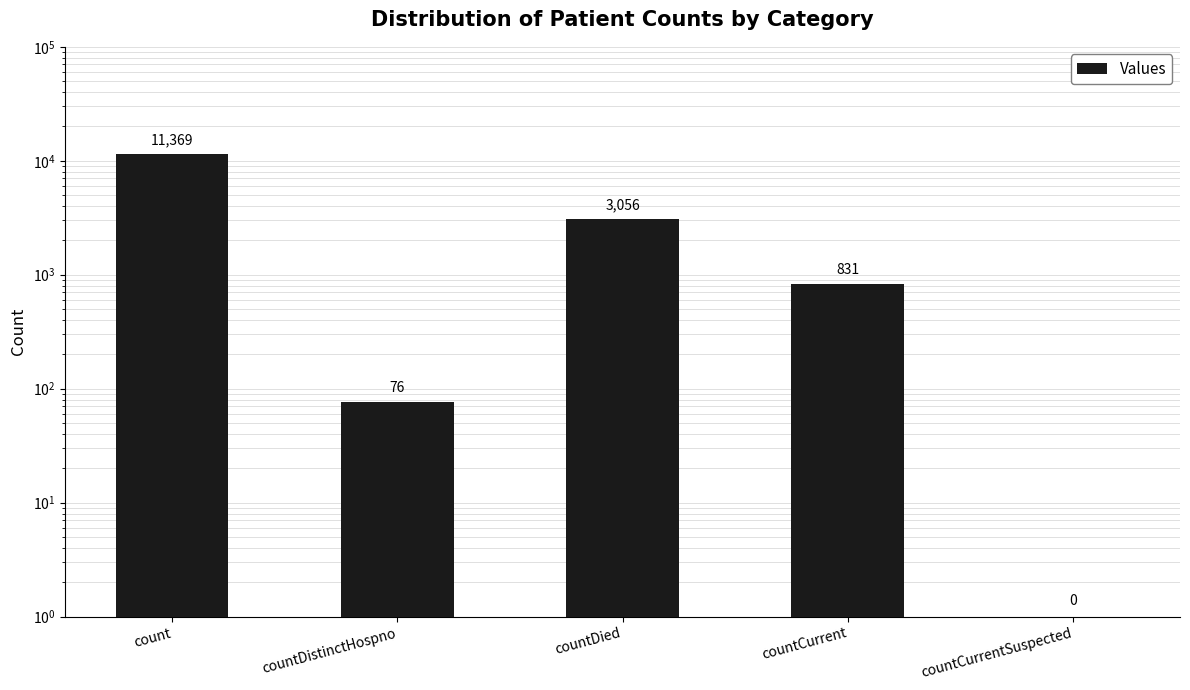

What is the sum of the values at count and countDistinctHospno?

11445.0